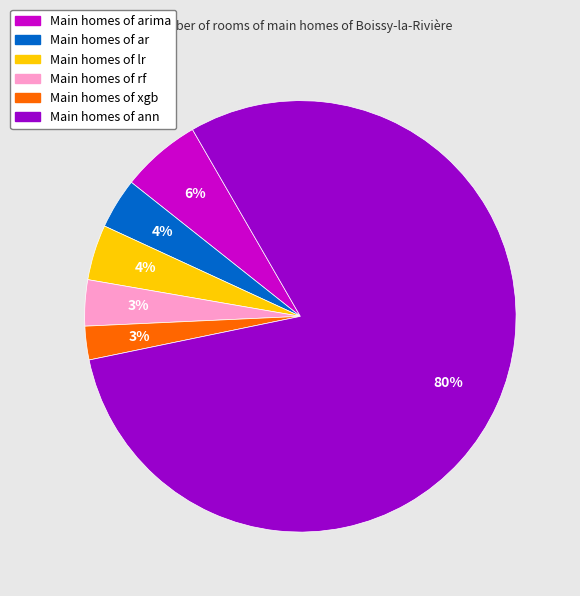

Does any single category account for the majority?

Yes